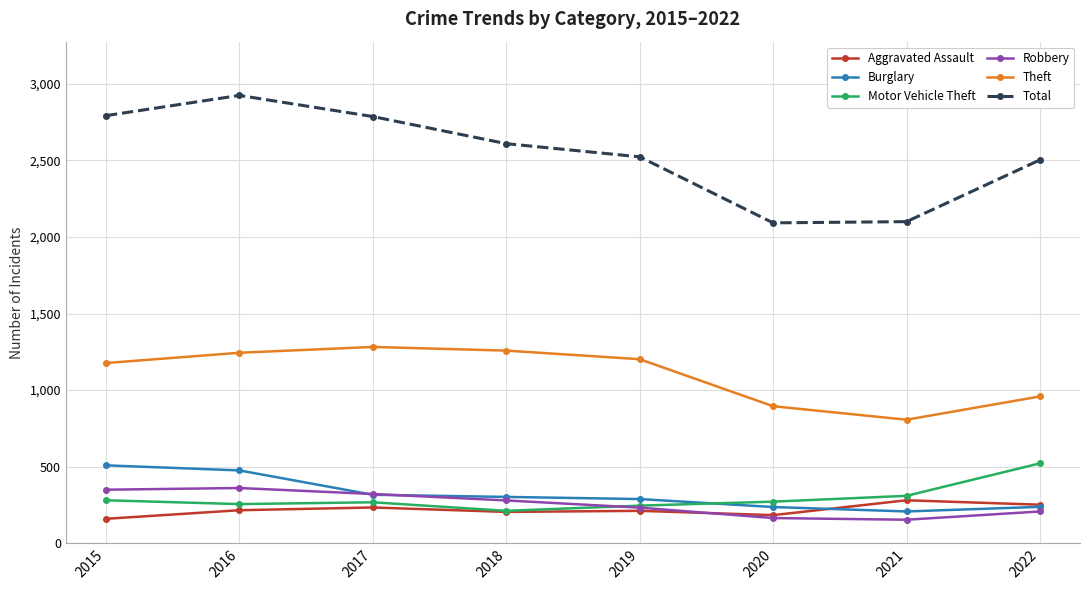

Is this an area chart (filled region under the line)?

No